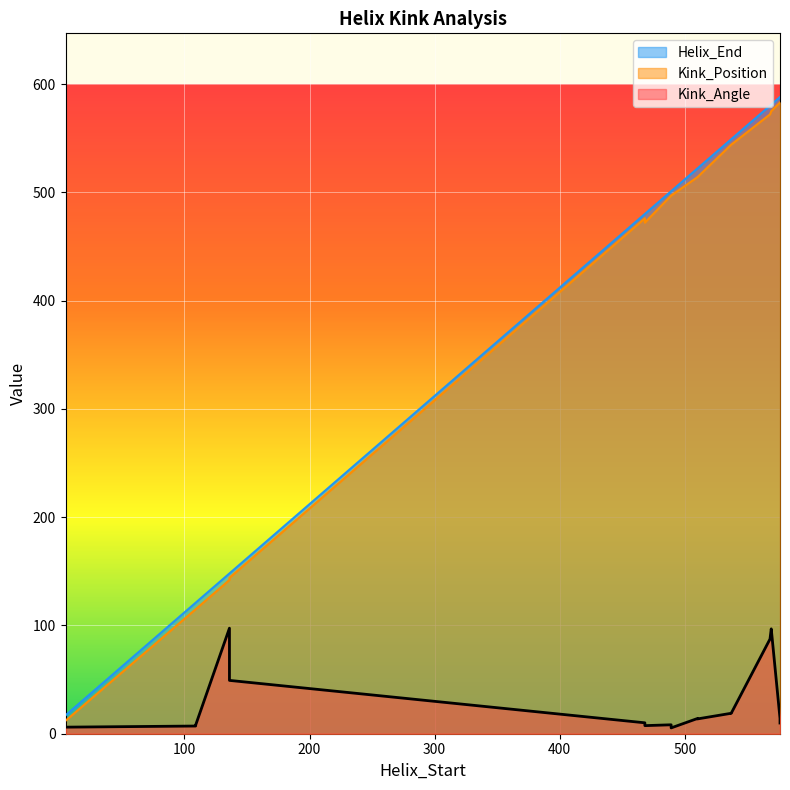

List the series in order of their peak value, lowest first.

Kink_Angle, Kink_Position, Helix_End